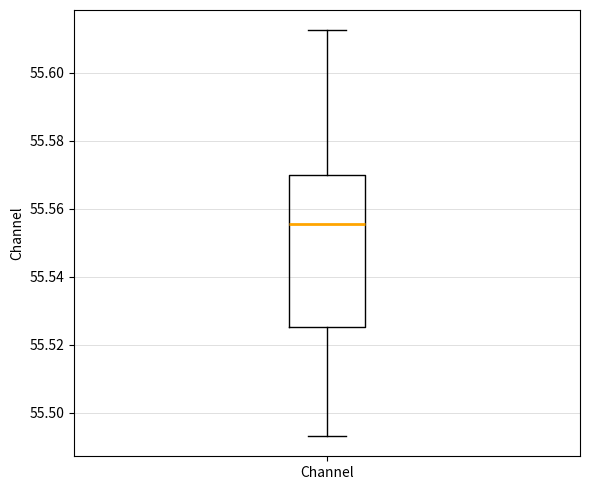

Read this box plot against the y-axis: the position of the median line, the range covered by the box, and the ends of both whiskers. The values are not printed on the chart, so give them approximately, as read against the axis.

median 55.556, box 55.526 to 55.570, whiskers 55.494 to 55.612